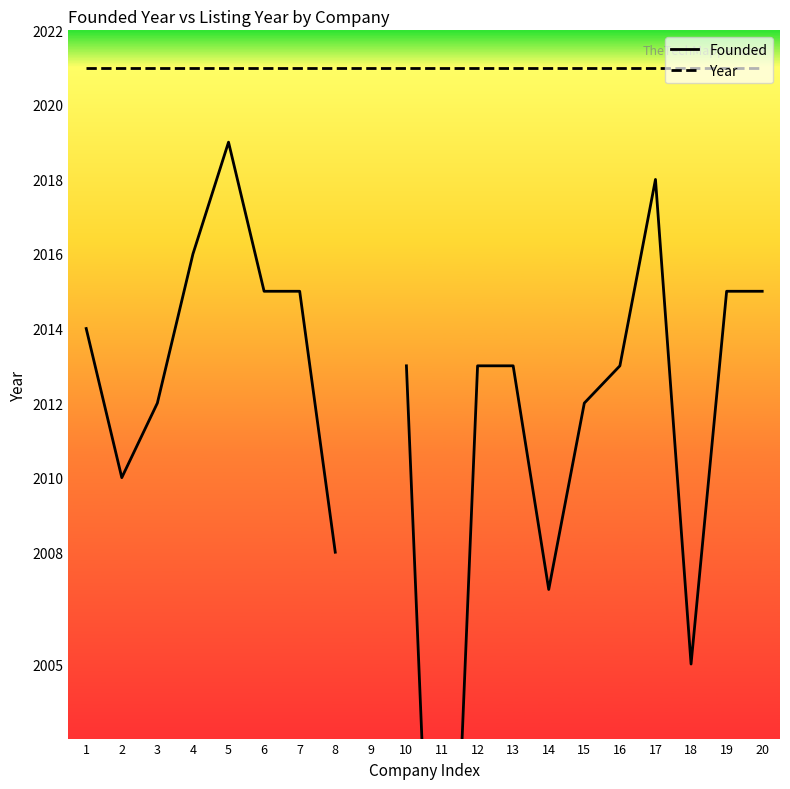

What is the maximum value shown in the chart?

2021.0